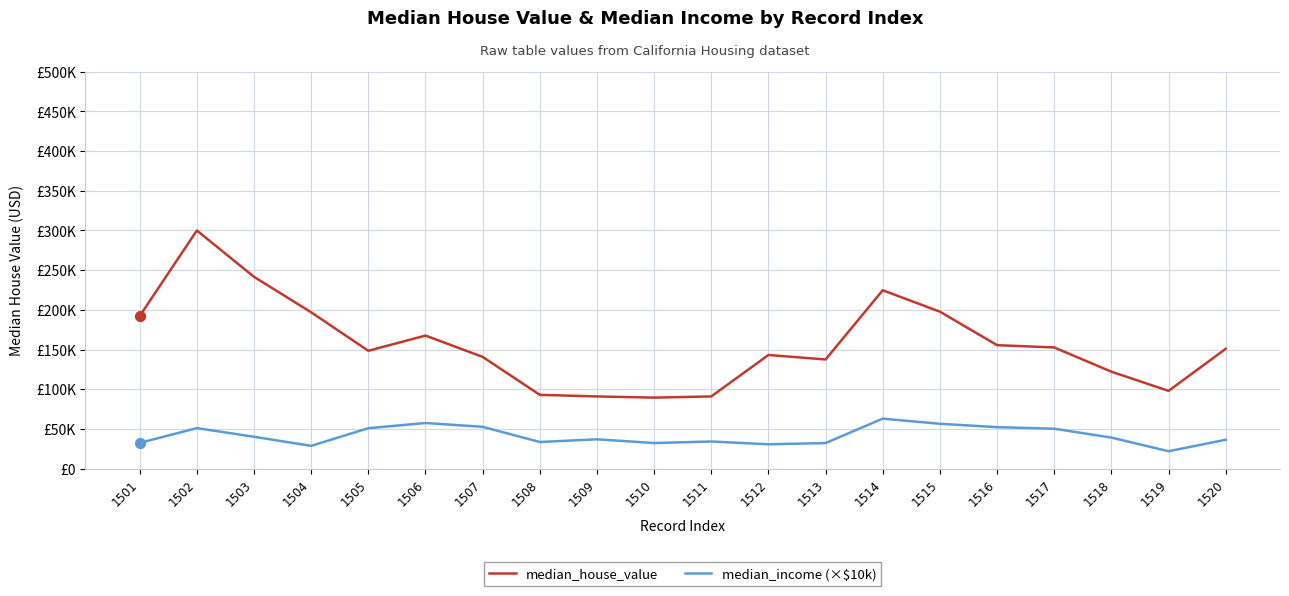

What are all the series names shown in the legend?

median_house_value, median_income (×$10k)